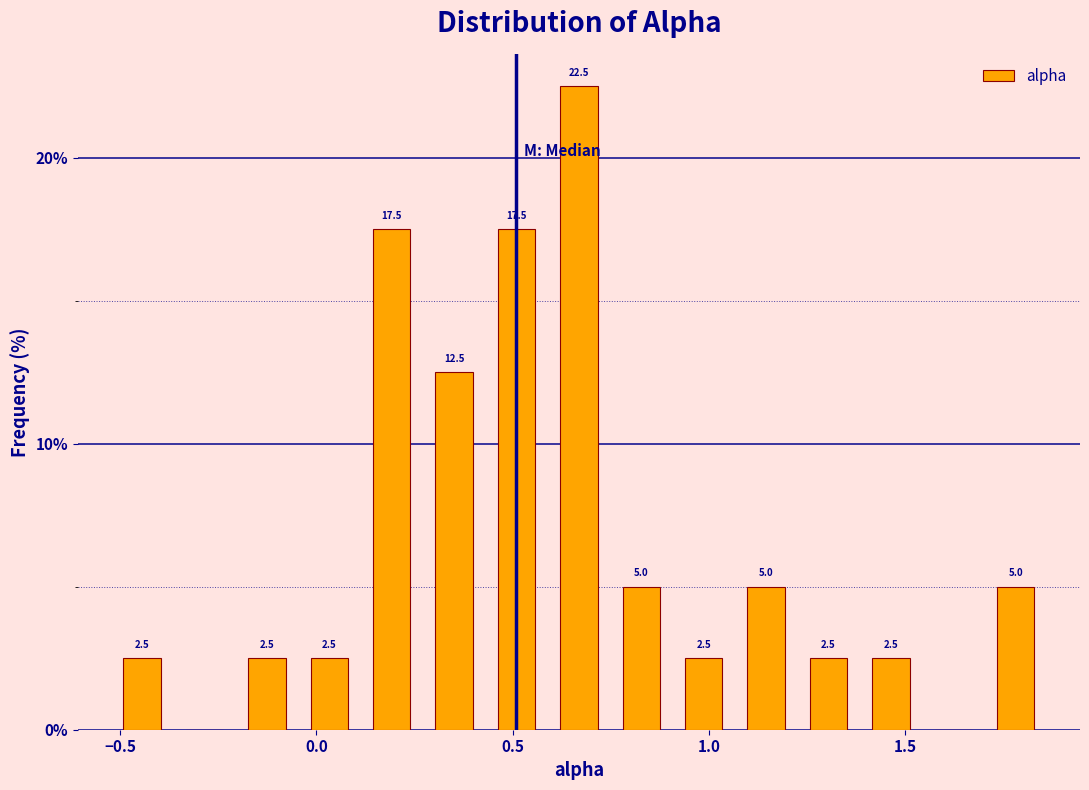

Around what value on the x-axis is the tallest bar? Give the approximate position of its centre, as read against the axis.

0.65